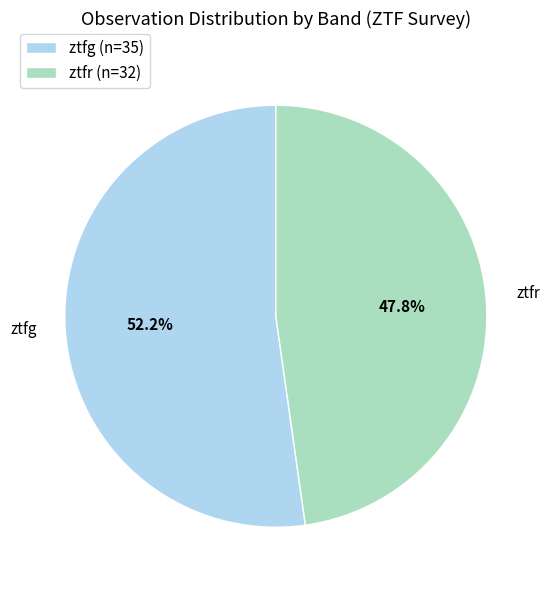

To the nearest percent, what is the average slice percentage?

50%